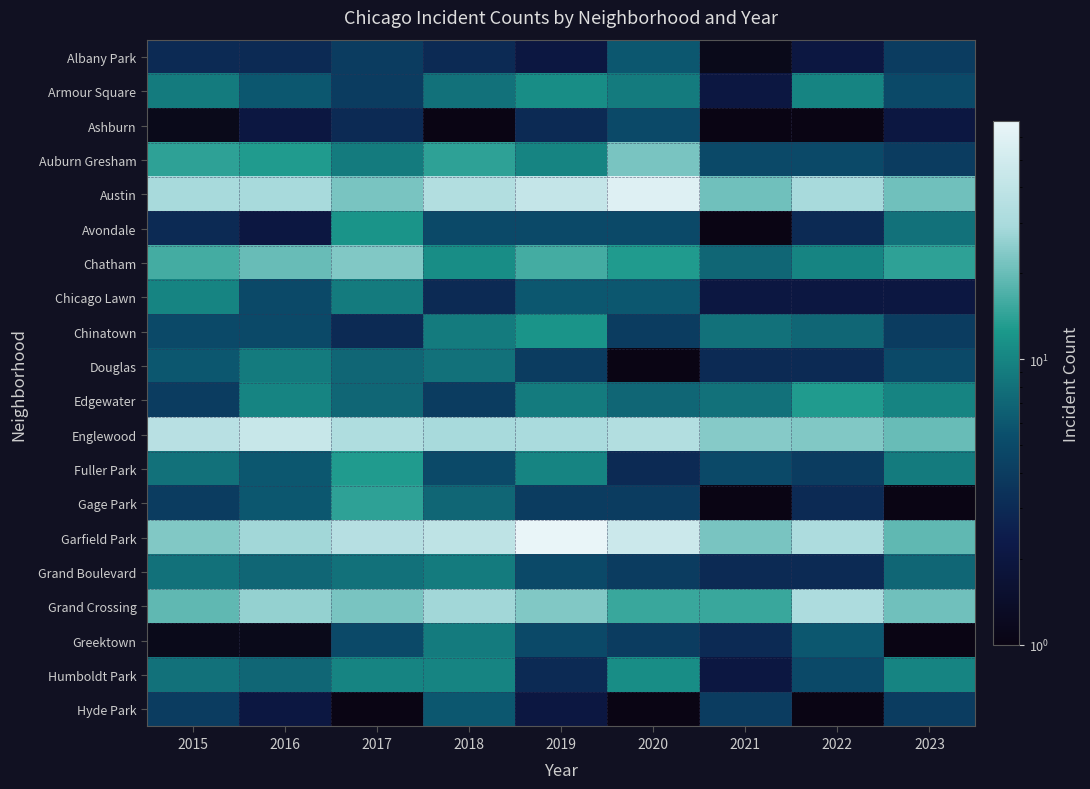

Which category has the lowest value across all series?

2018